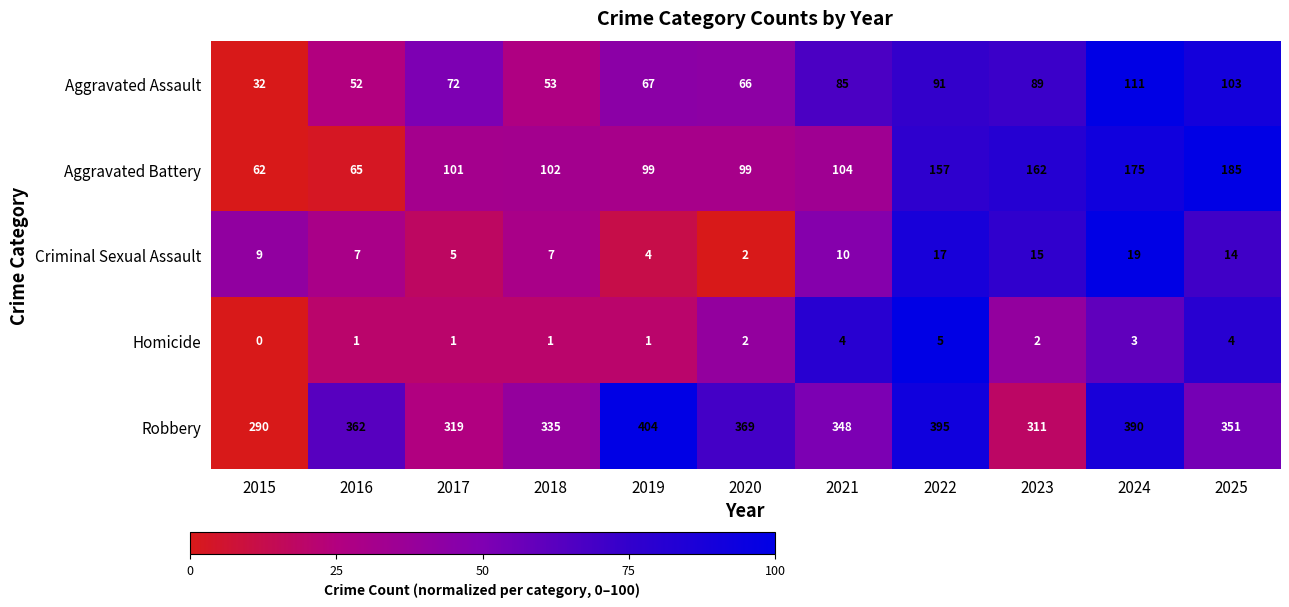

What is the difference between the maximum and minimum values in the Criminal Sexual Assault series?

17